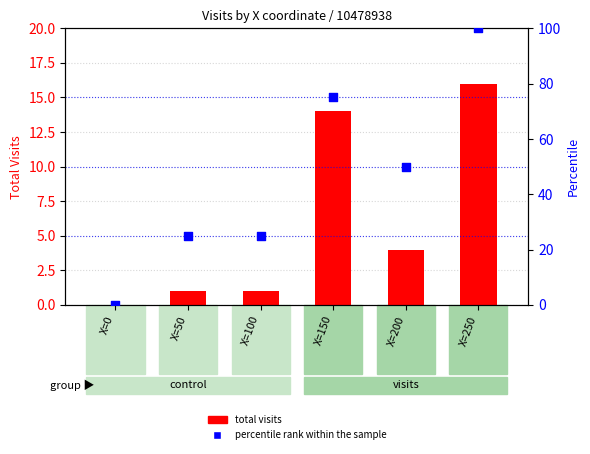

At how many categories does at least one series exceed 20?

5